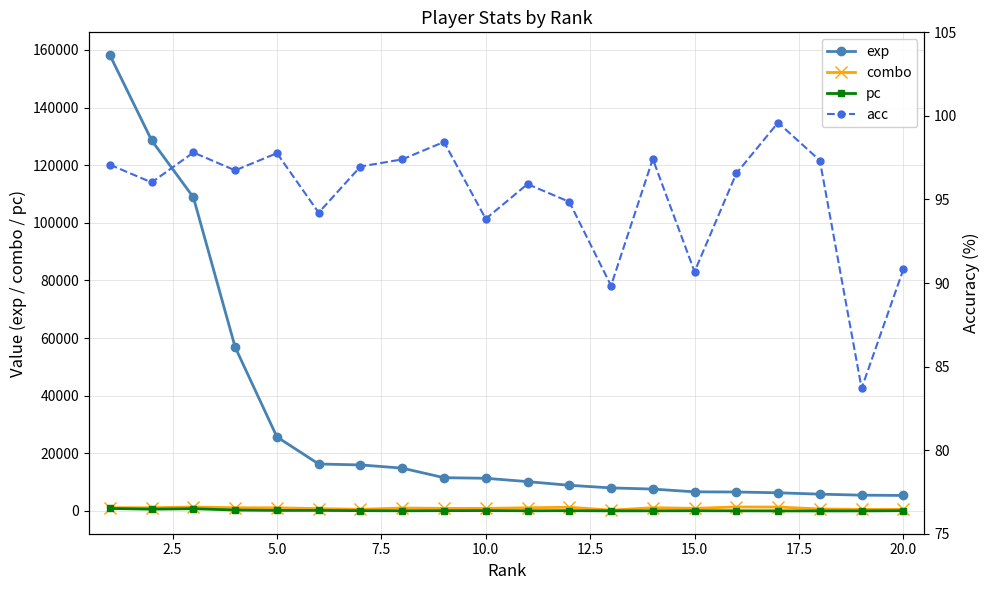

Which series has the widest spread of values?

exp